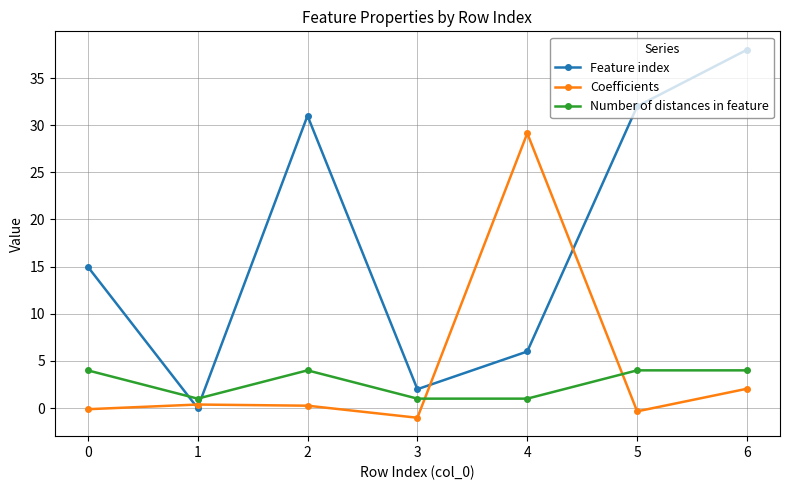

Is it true that Feature index equals 38.0 at 6?

True